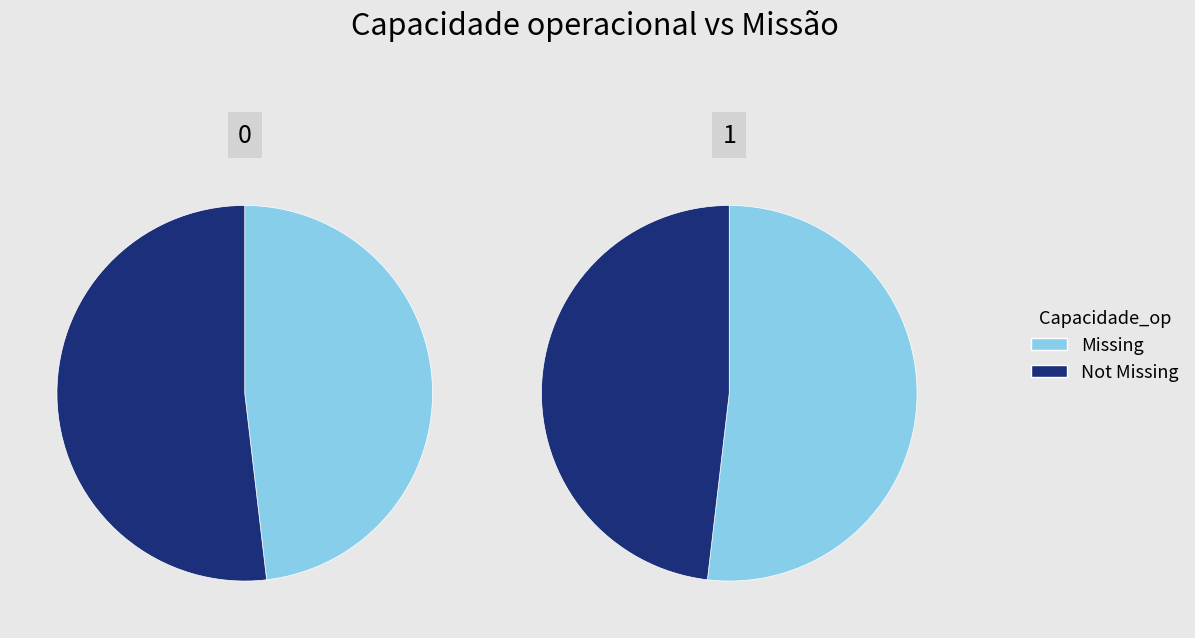

How many segments does this pie chart have?

2